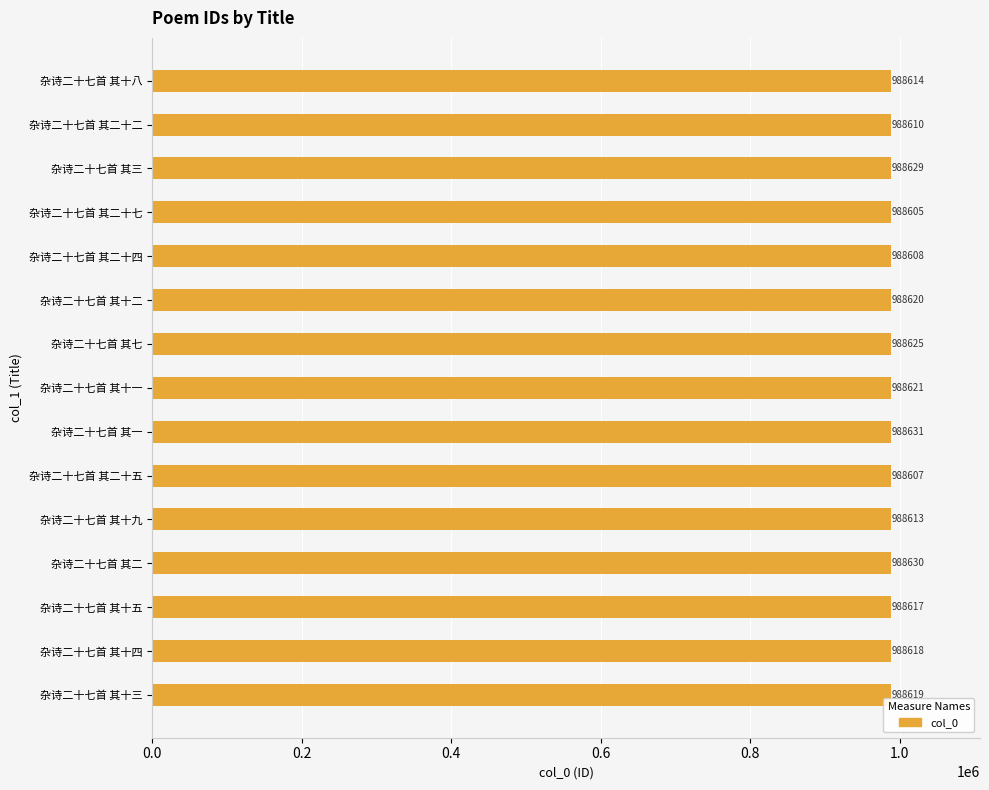

Reading bottom to top, list all the values displayed in this chart.

988619	988618	988617	988630	988613	988607	988631	988621	988625	988620	988608	988605	988629	988610	988614